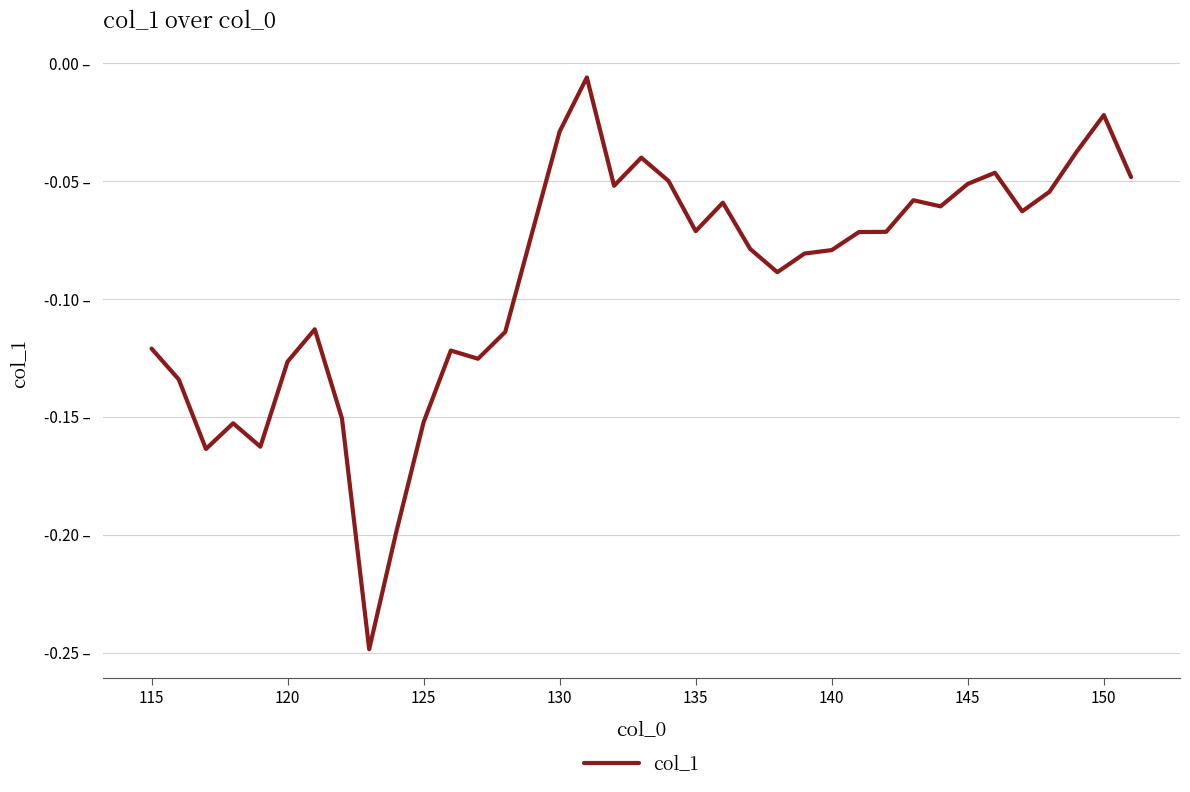

Is this an area chart (filled region under the line)?

No